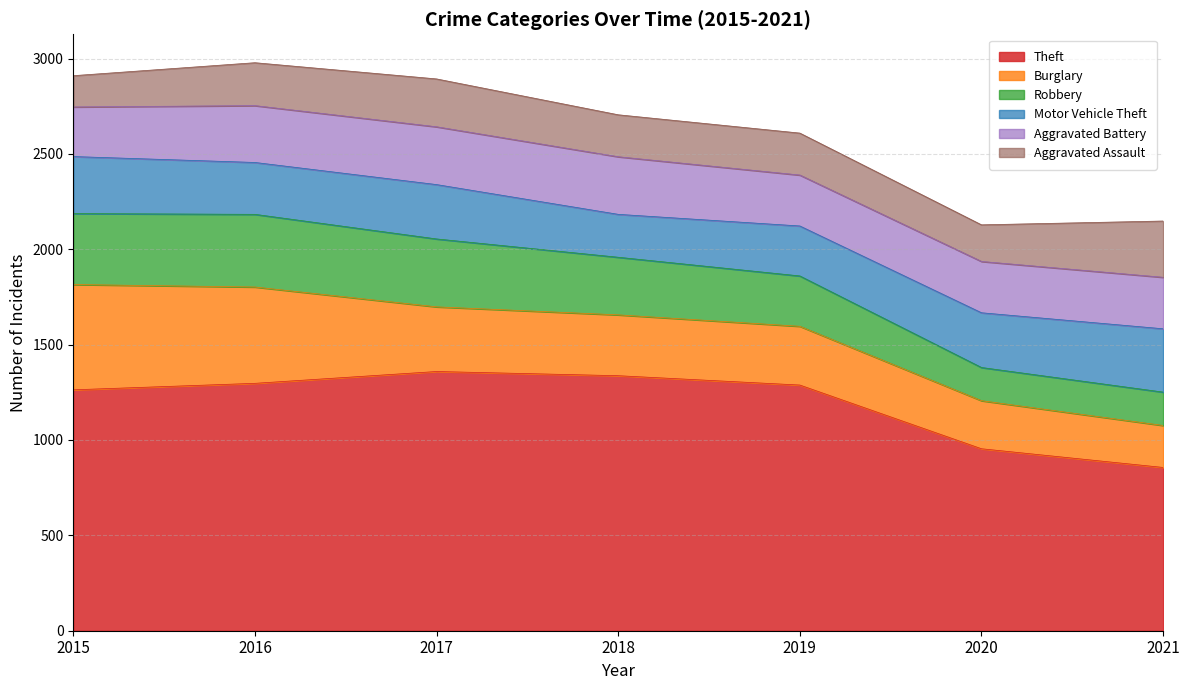

What value does the Robbery series have at 2016?

381